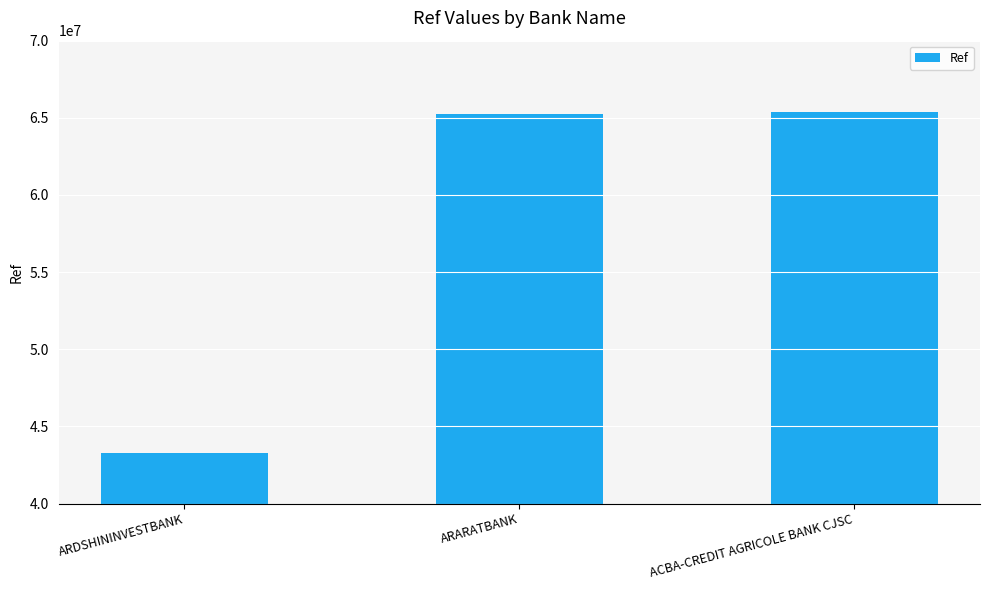

What is the ratio of the value at ARARATBANK to the value at ACBA-CREDIT AGRICOLE BANK CJSC?

1.0